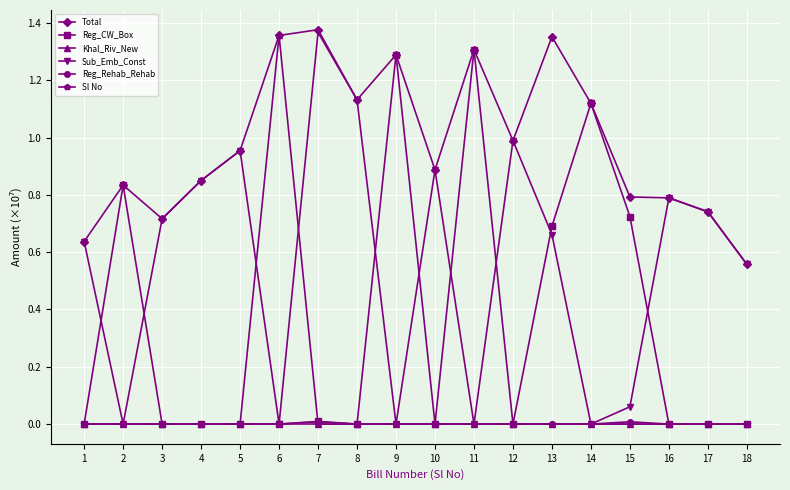

True or false: Reg_Rehab_Rehab and Total cross at least once.

False